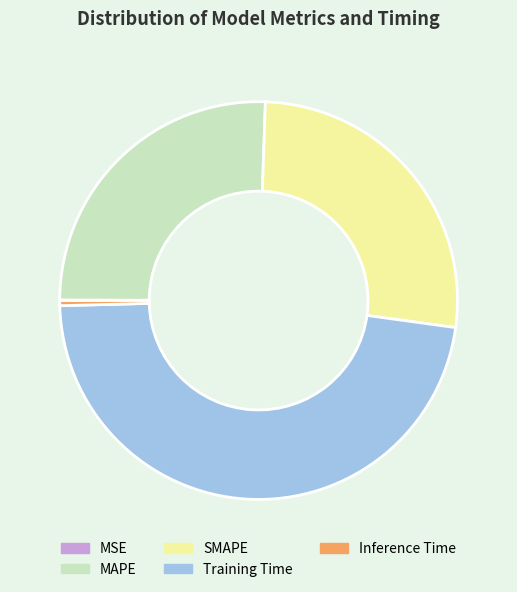

The MAPE slice represents 34% of the pie. True or false?

False